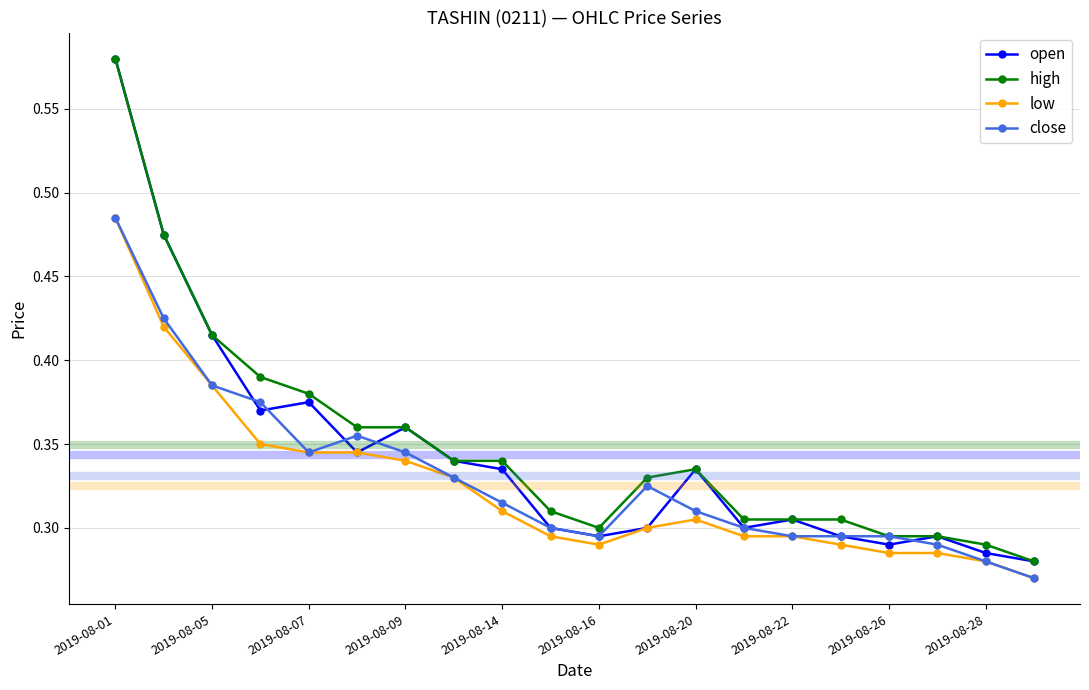

True or false: open has more than 2 interior local peaks.

True